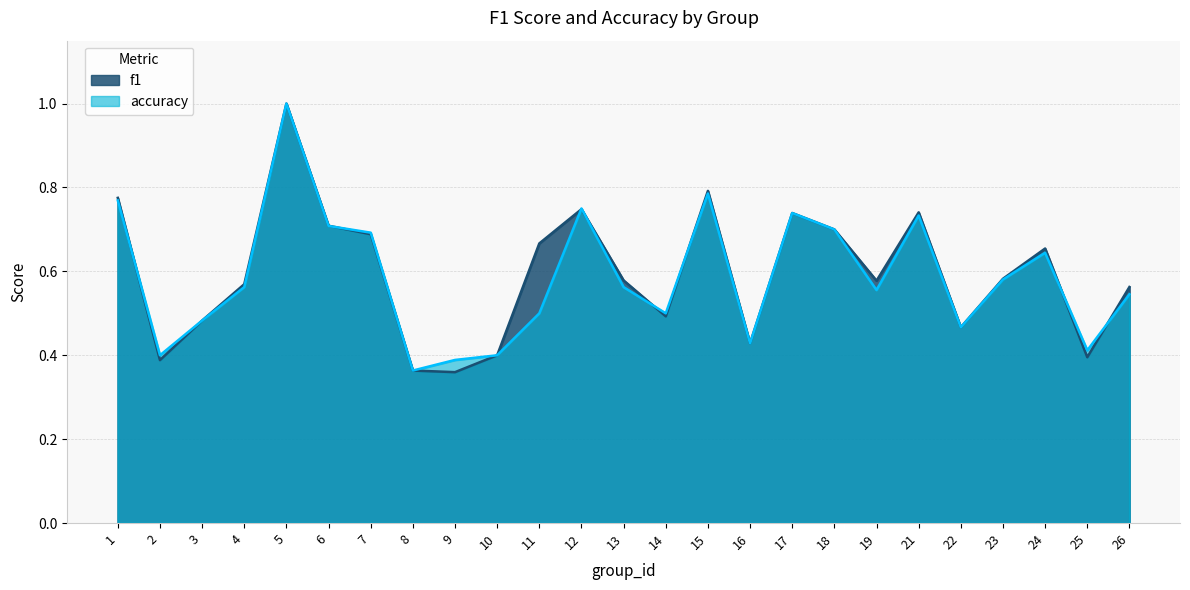

The value of f1 at 9 is 0.4. True or false?

True